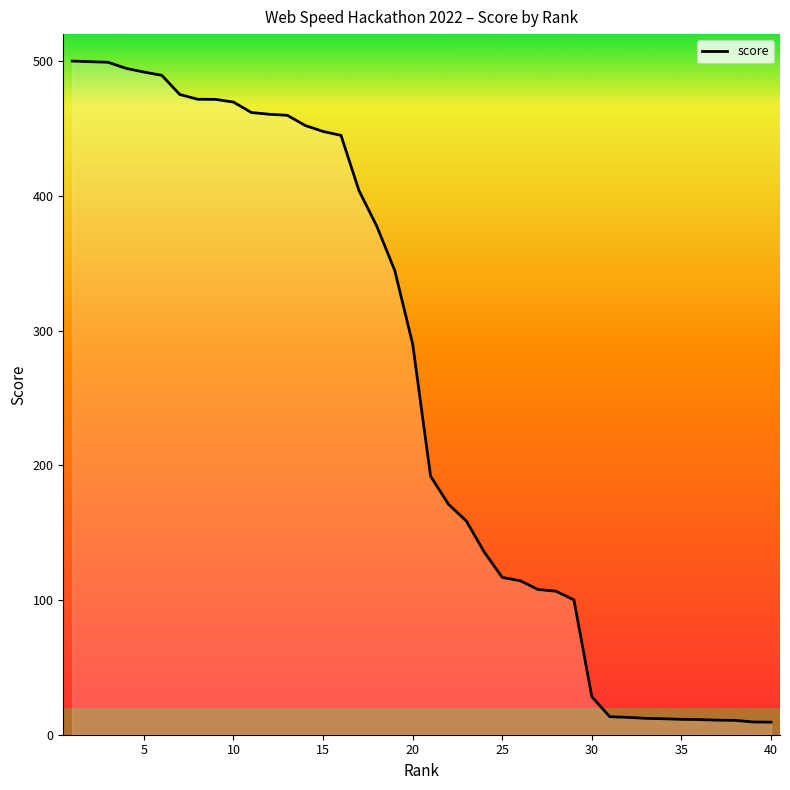

Approximately how many times larger is the value at 38 compared to 27?

0.1